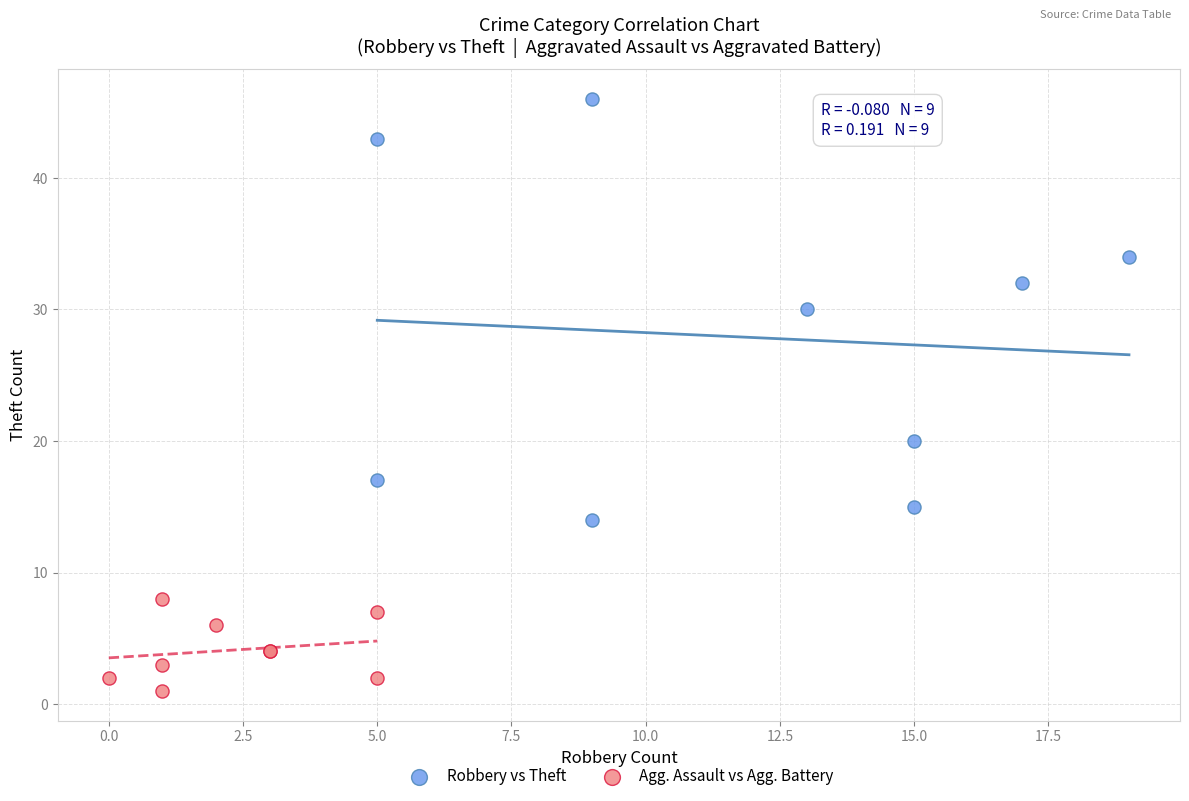

Which series reaches the maximum Y coordinate?

Robbery vs Theft